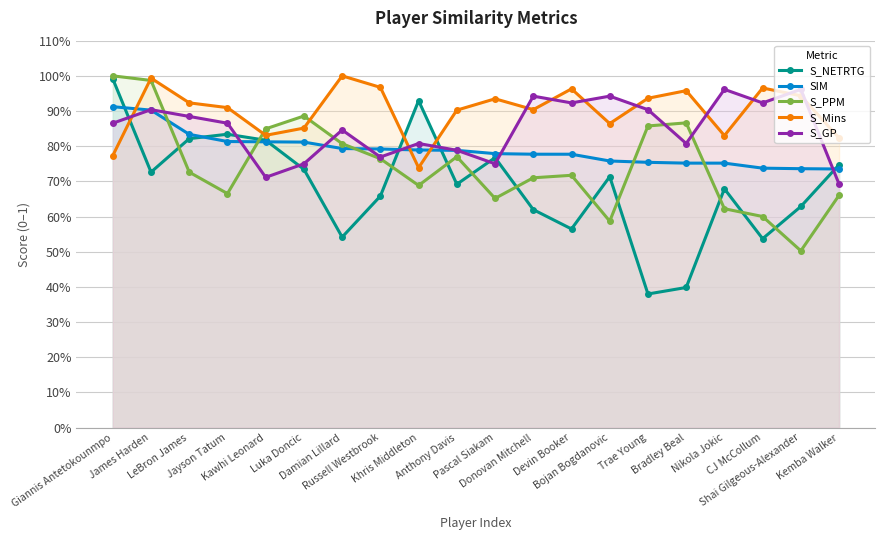

What is the approximate value of S_PPM at Devin Booker?

0.7